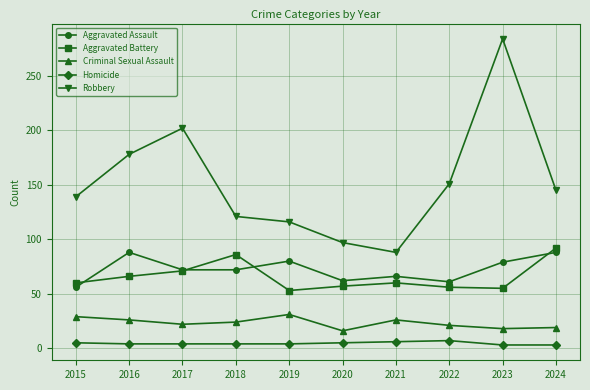

What is the value of the Homicide point at the 7th from the left?

6